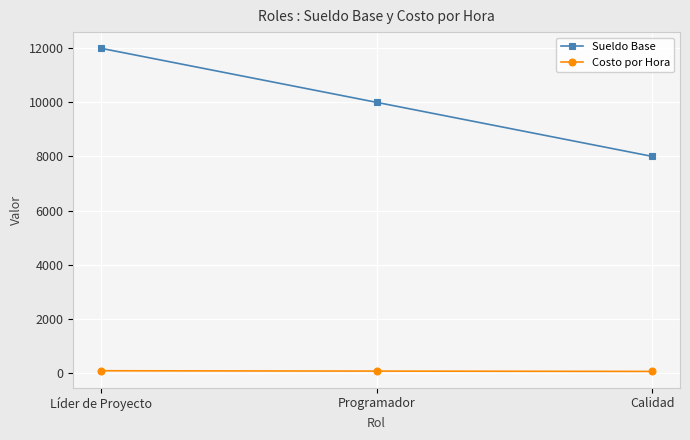

Is the value of Costo por Hora at Programador greater than the value of Sueldo Base at Programador?

No